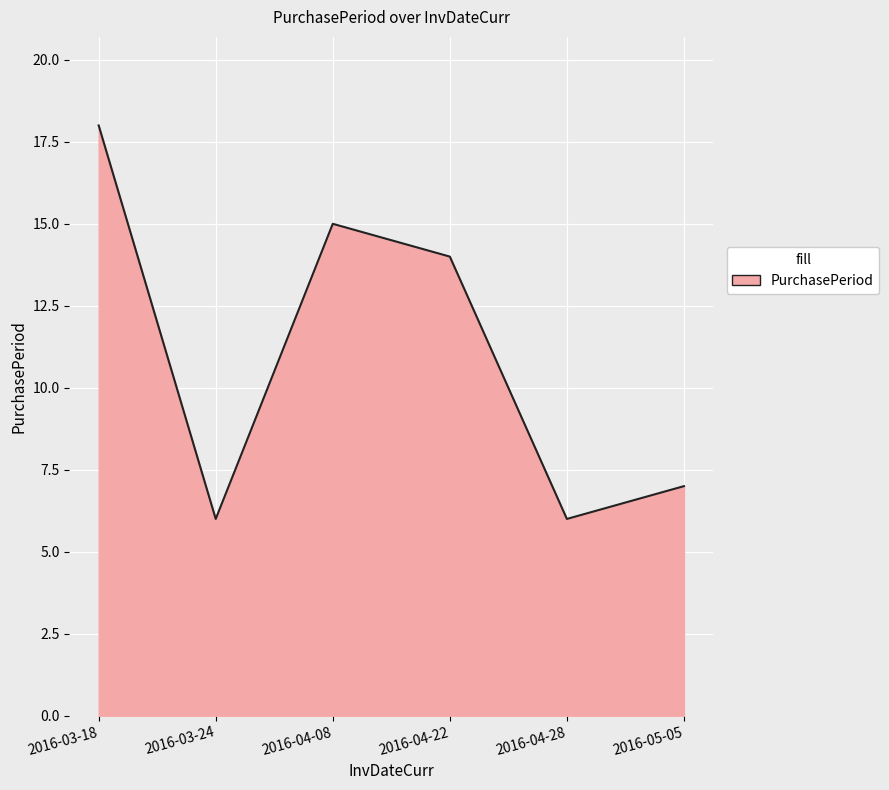

What is the average value?

11